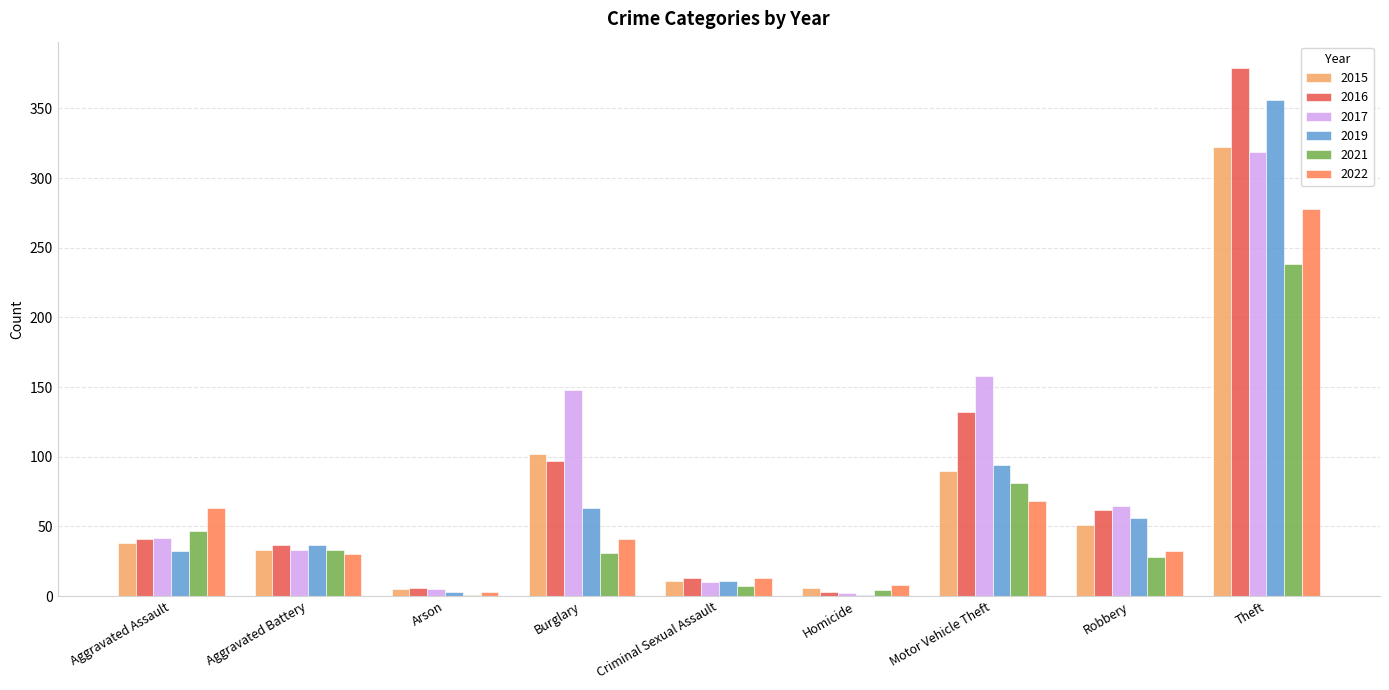

What is the spread (max minus min) of values at Burglary?

117